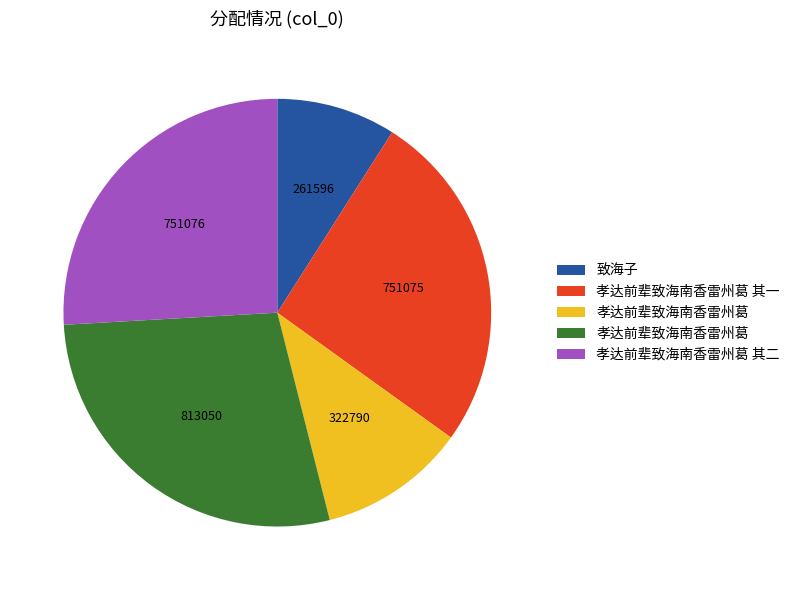

Does any single category account for the majority?

No